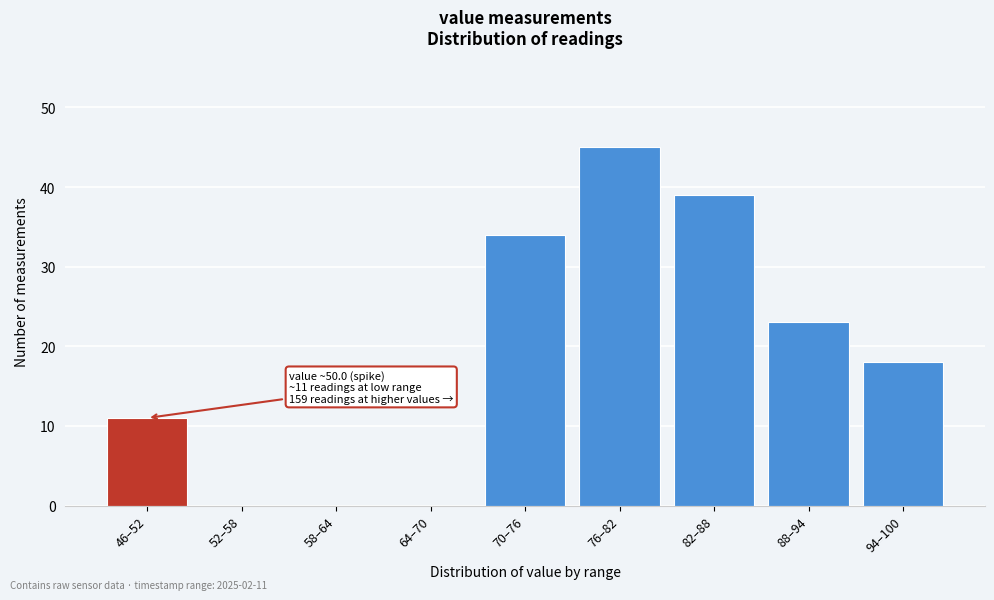

Reading left to right, extract all data points from this chart.

46–52=11	52–58=0	58–64=0	64–70=0	70–76=34	76–82=45	82–88=39	88–94=23	94–100=18